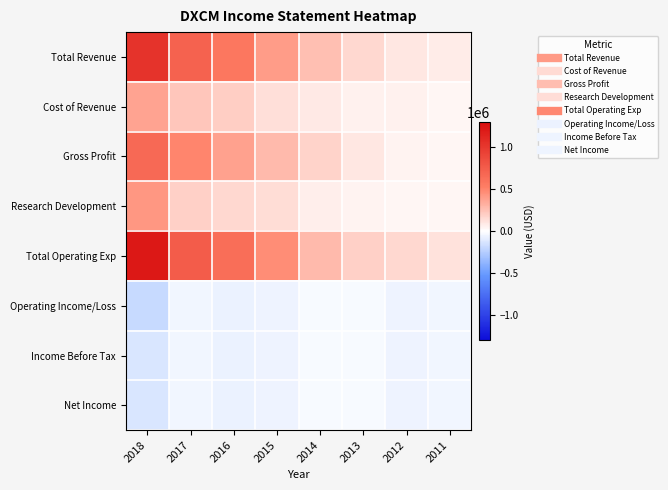

What is the greatest value displayed?

1217900